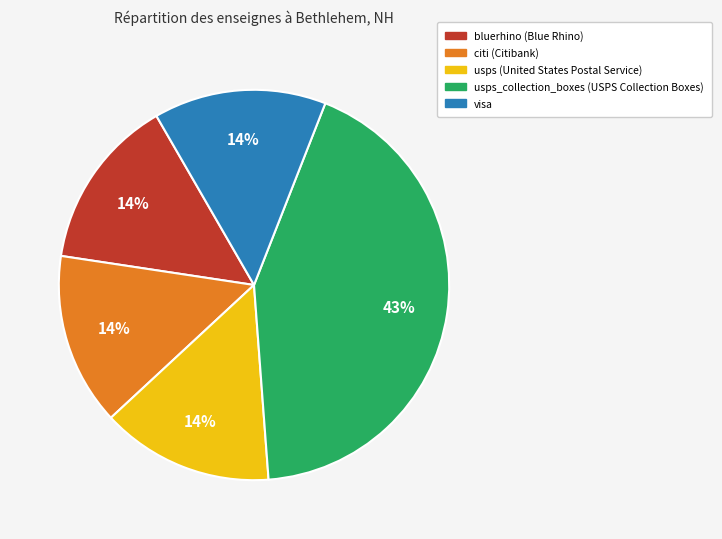

Count the number of slices in the pie.

5